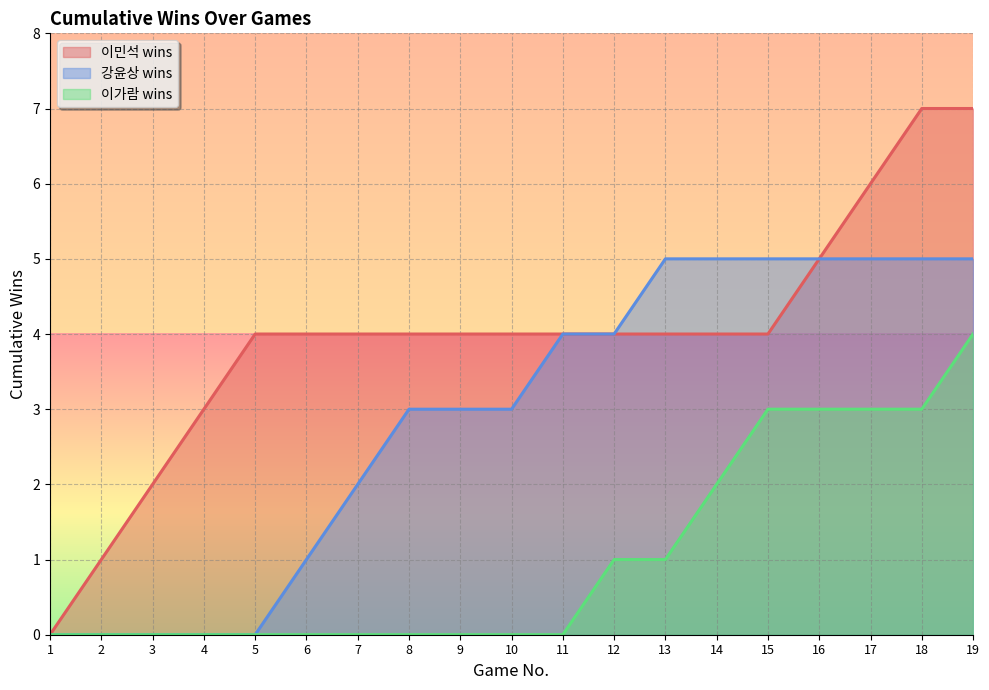

At which category is the sum across all series the highest?

19